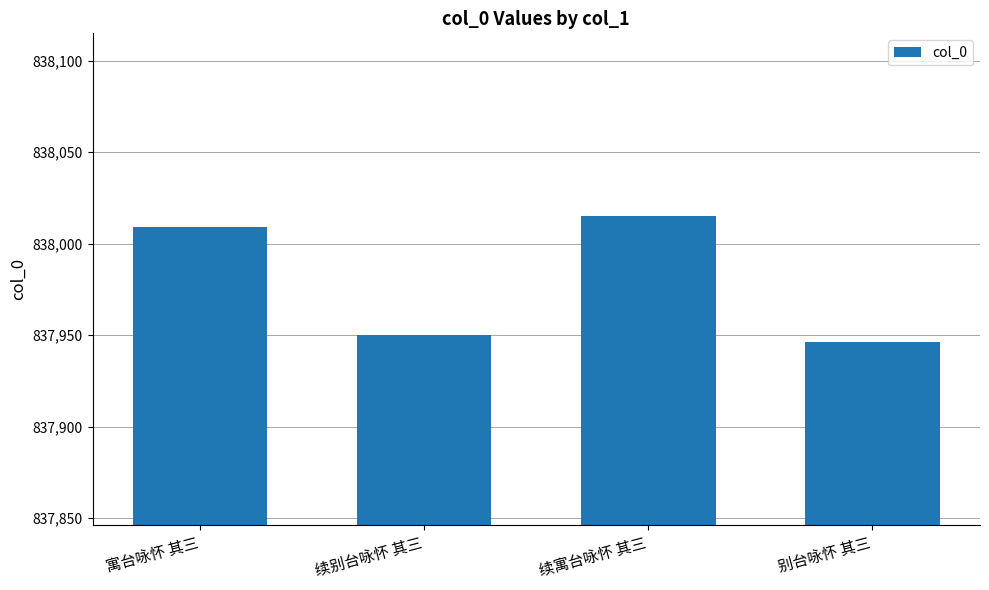

True or false: the data shows 1460710 at 续别台咏怀 其三.

False